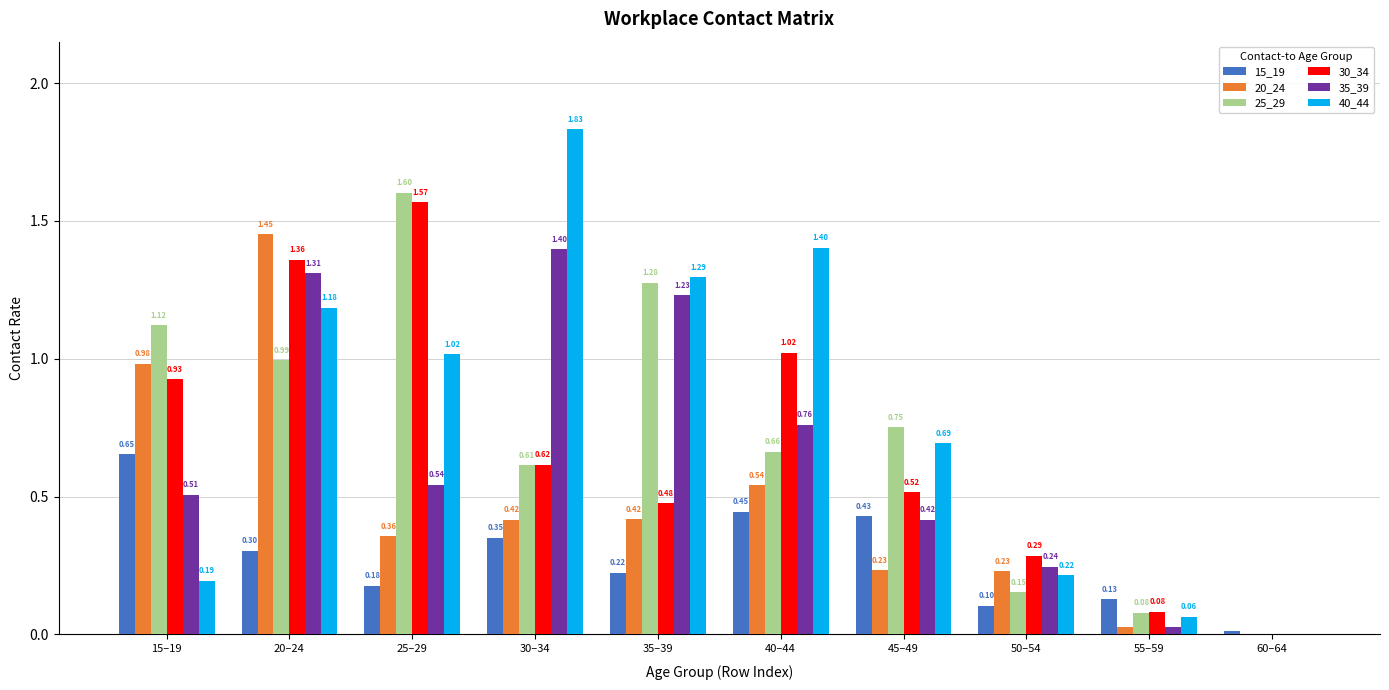

Is it true that 25_29 equals 1.1 at 40–44?

False